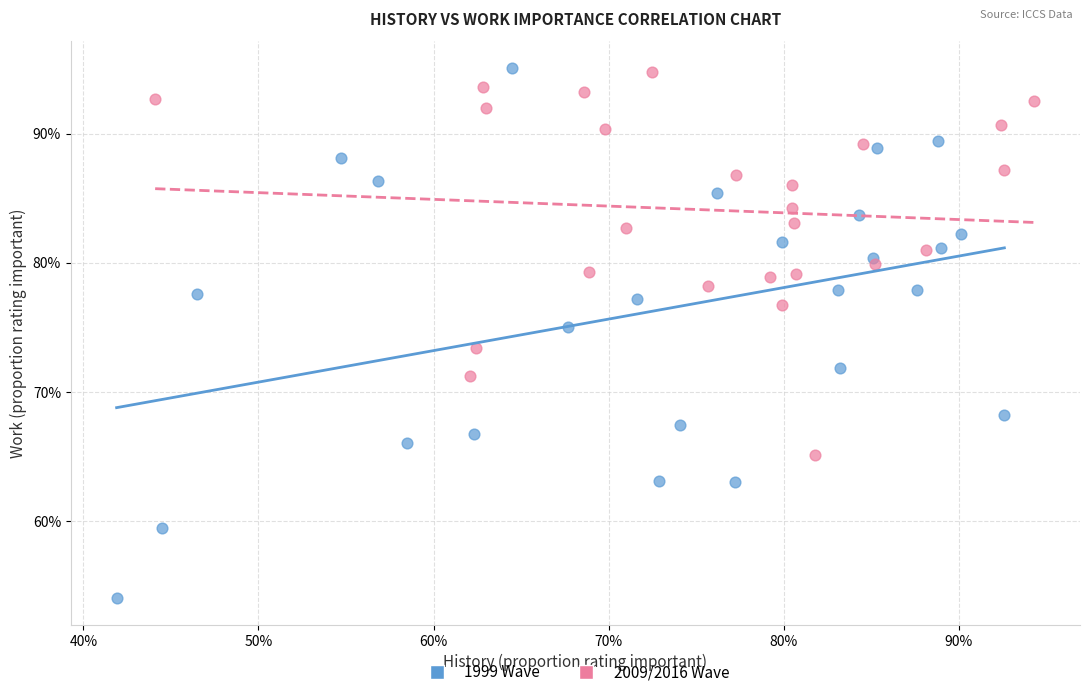

What are all the series names shown in the legend?

1999 Wave, 2009/2016 Wave